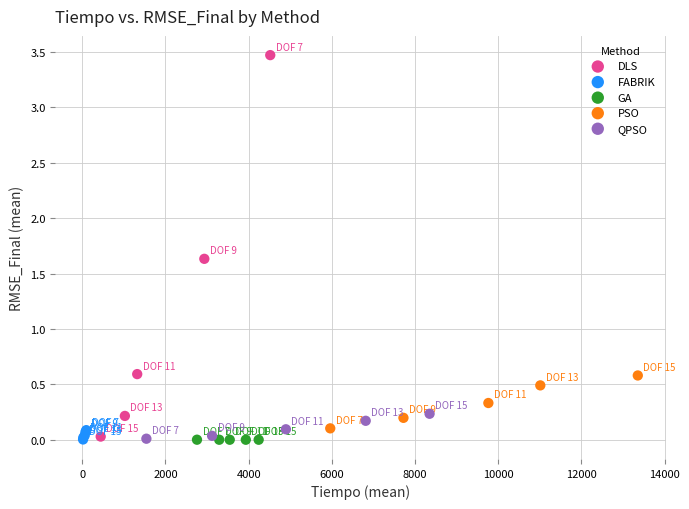

Which series has the widest spread of Y values?

DLS